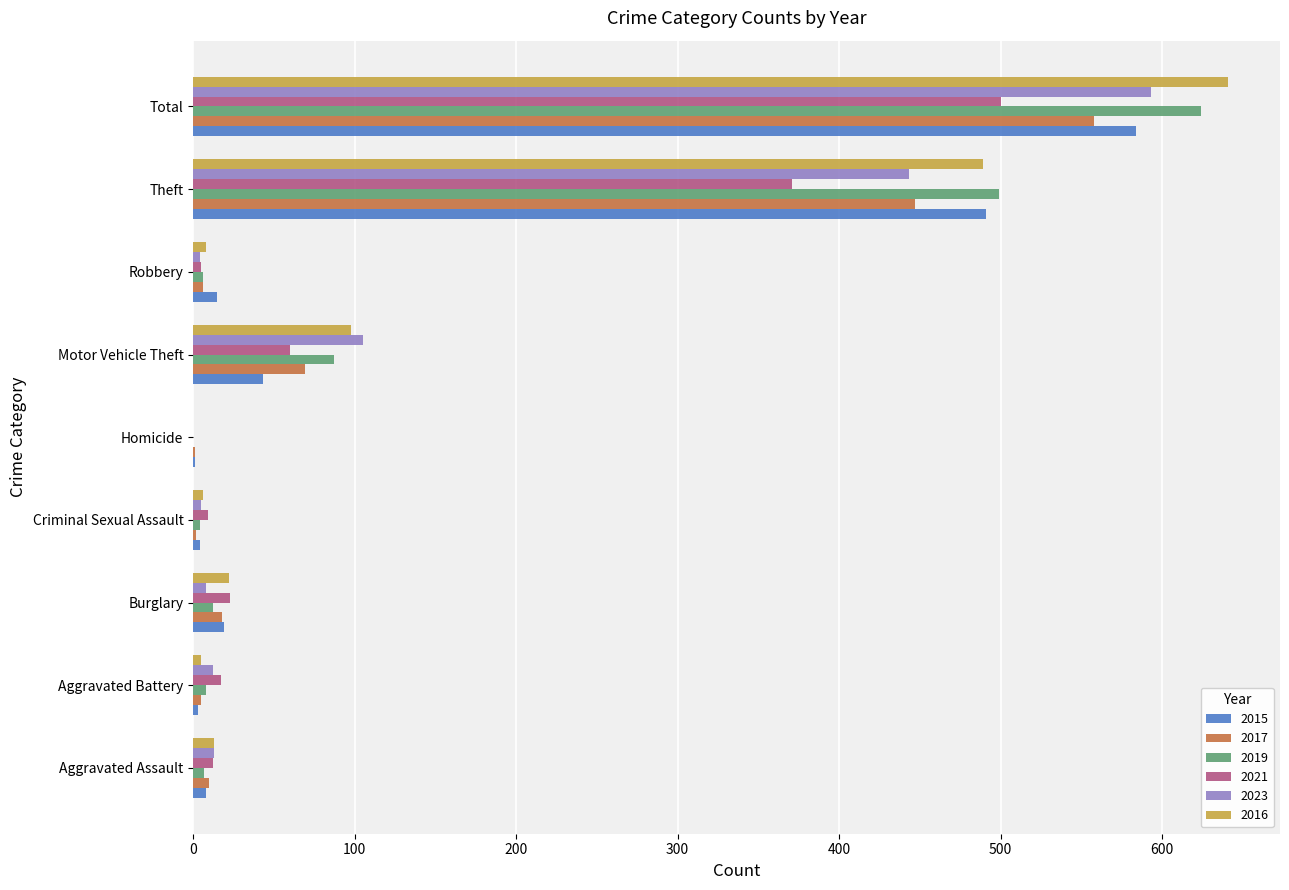

At which category is the sum across all series the highest?

Total